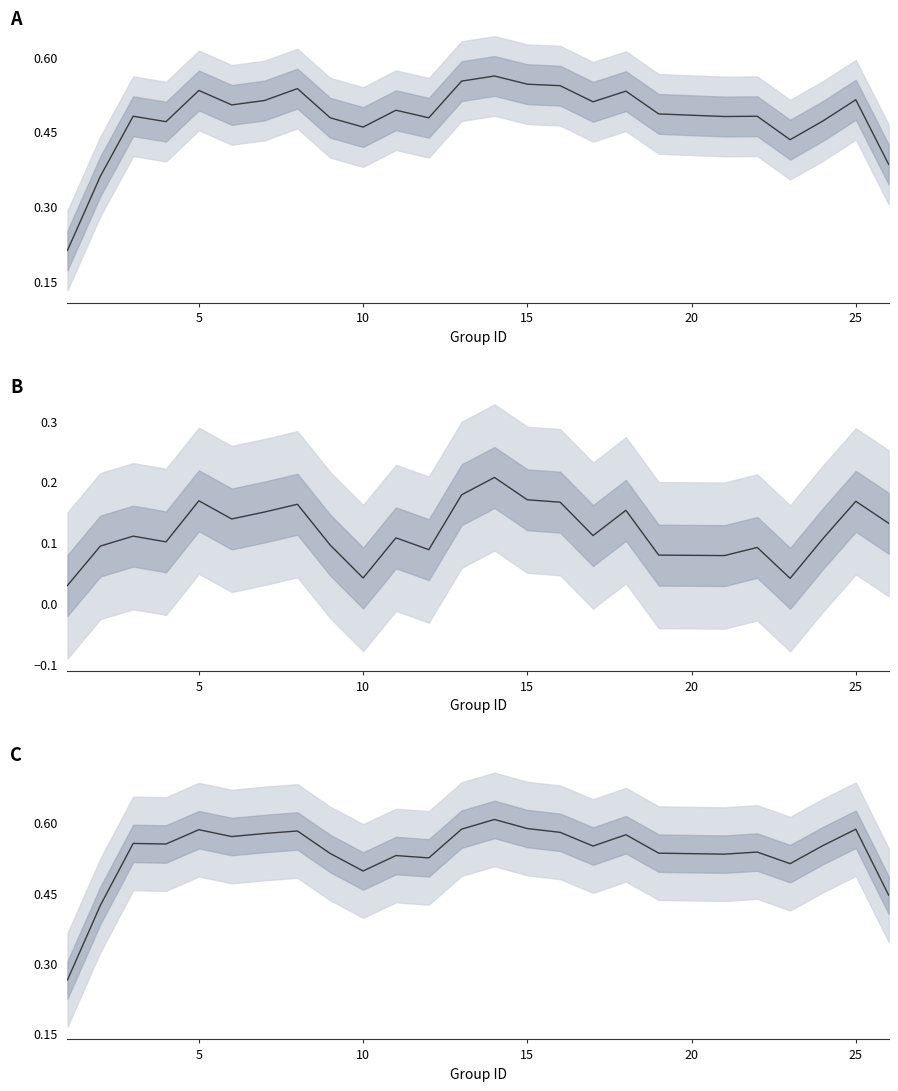

Is it true that accuracy equals 0.4 at 0?

False